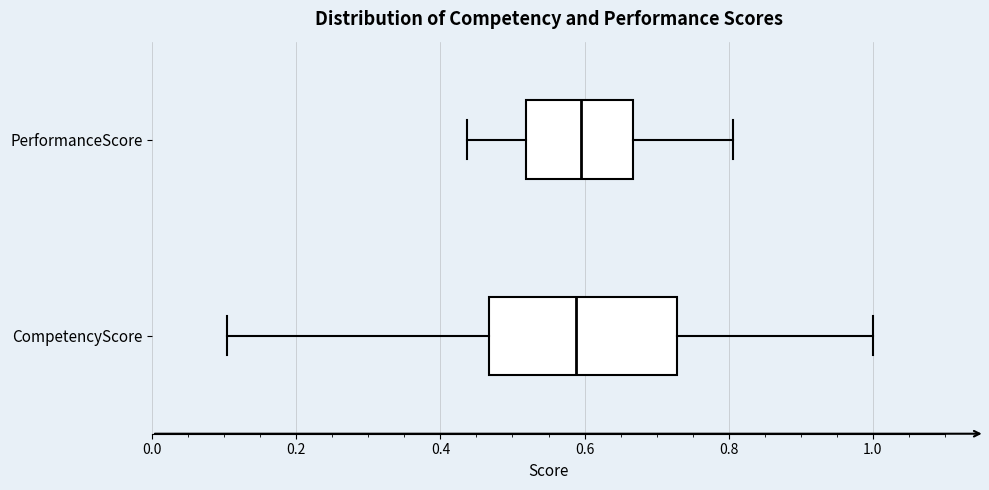

Which box is the widest, from its left edge to its right edge?

CompetencyScore